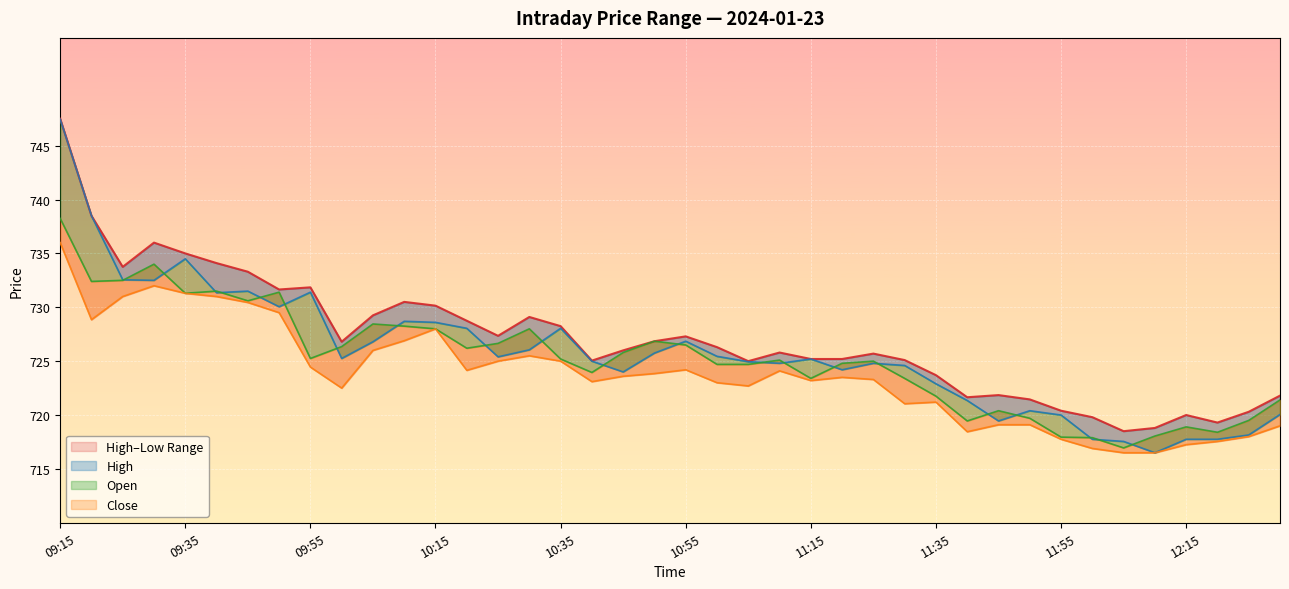

Which category has the lowest value in the Low series?

12:05